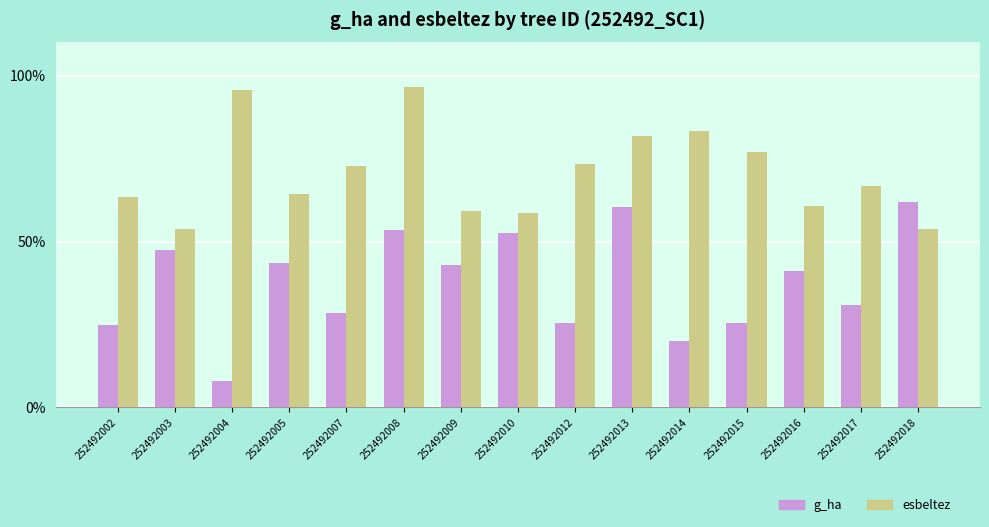

What is the value of the esbeltez bar at the 3rd from the left?

95.7